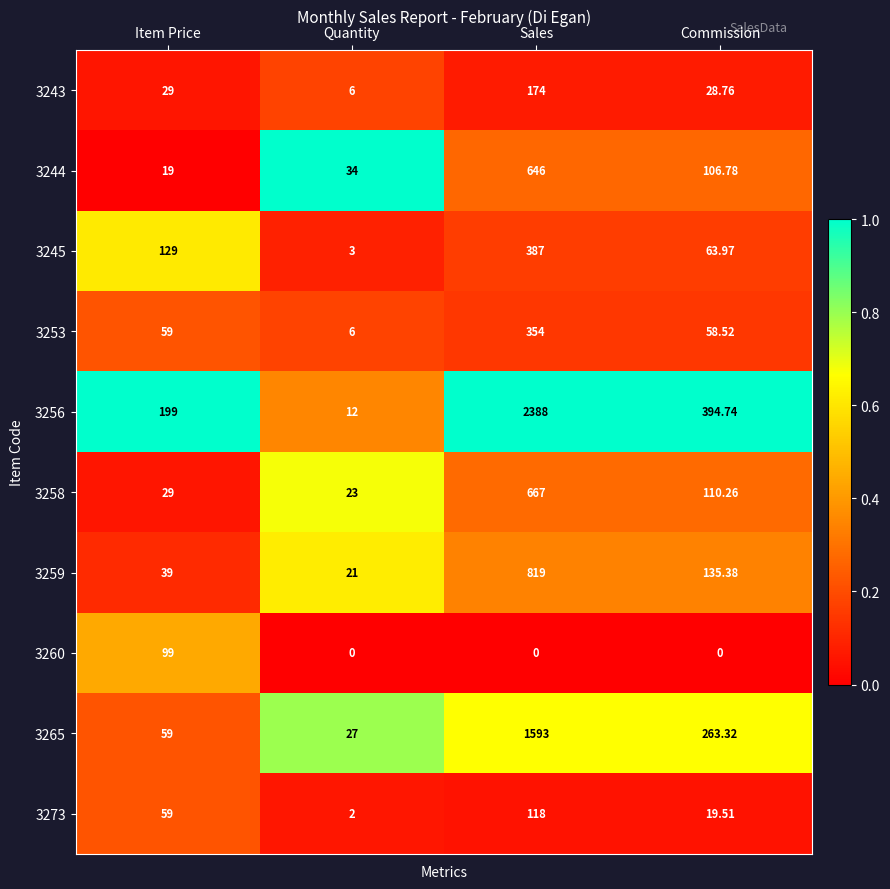

At which category is the sum across all series the highest?

Sales